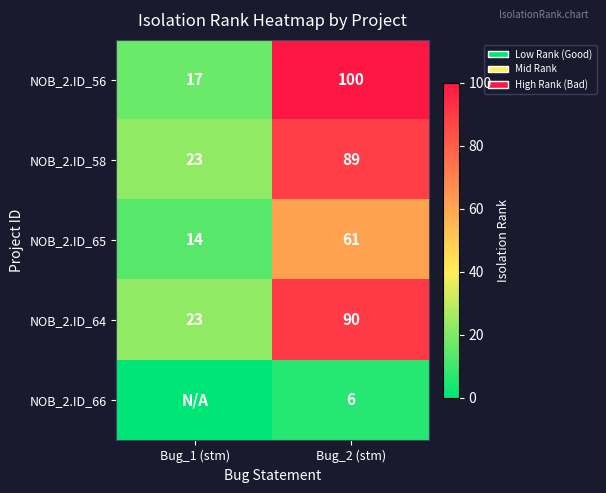

The value of NOB_2.ID_65 at Bug_1 (stm) is 24. True or false?

False